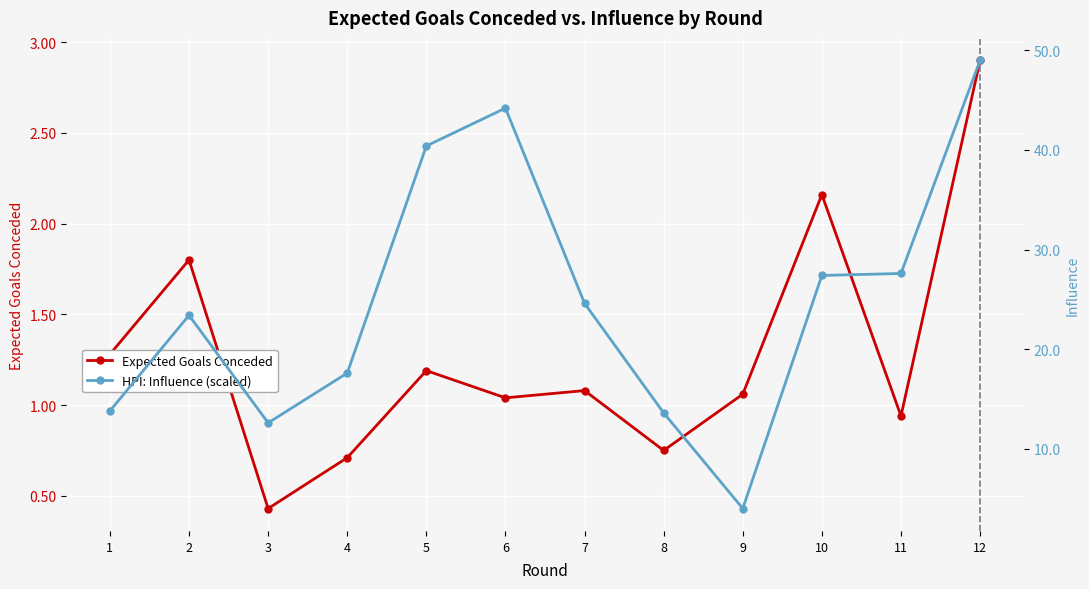

At which category does HPI: Influence (scaled) reach its first local valley?

3